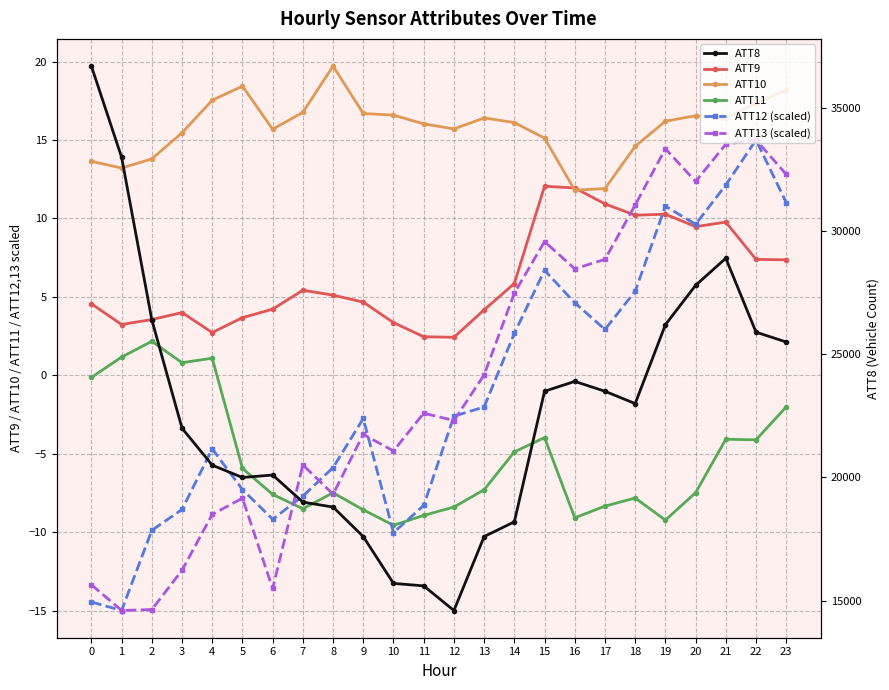

Which series changed the most between 14 and 16?

ATT8